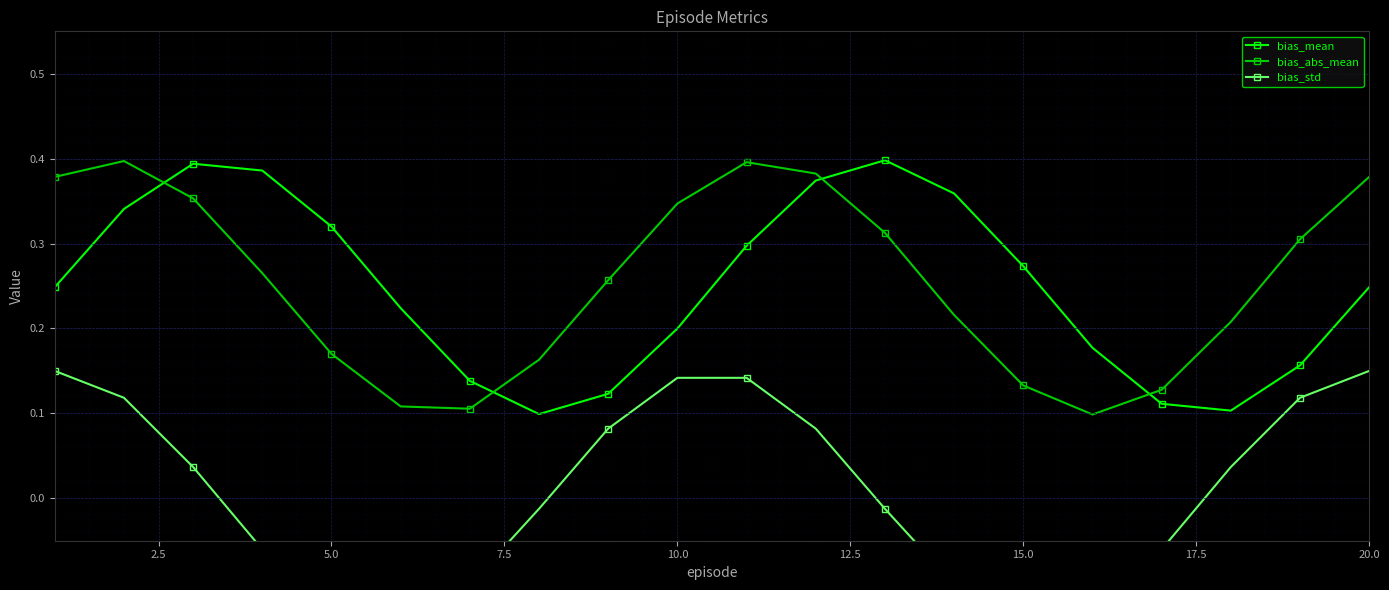

How many interior local valleys does the bias_mean series have?

2